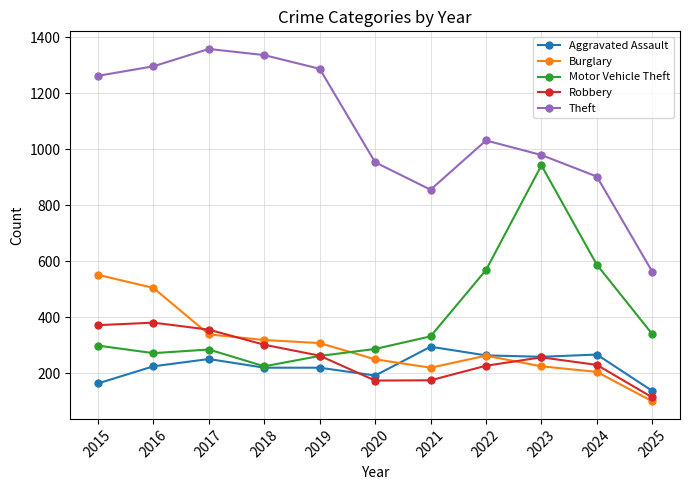

How many interior local peaks does the Theft series have?

2